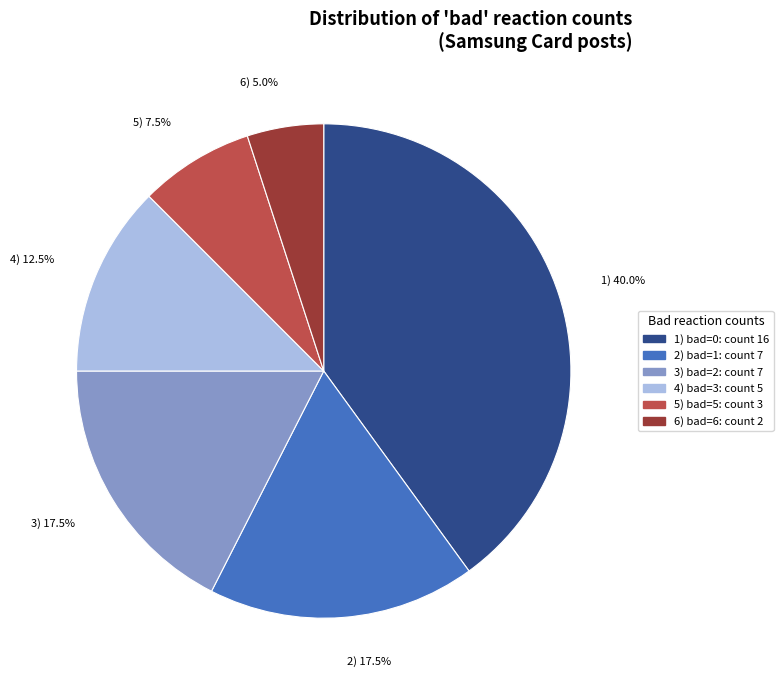

To the nearest percent, what is the average slice percentage?

17%